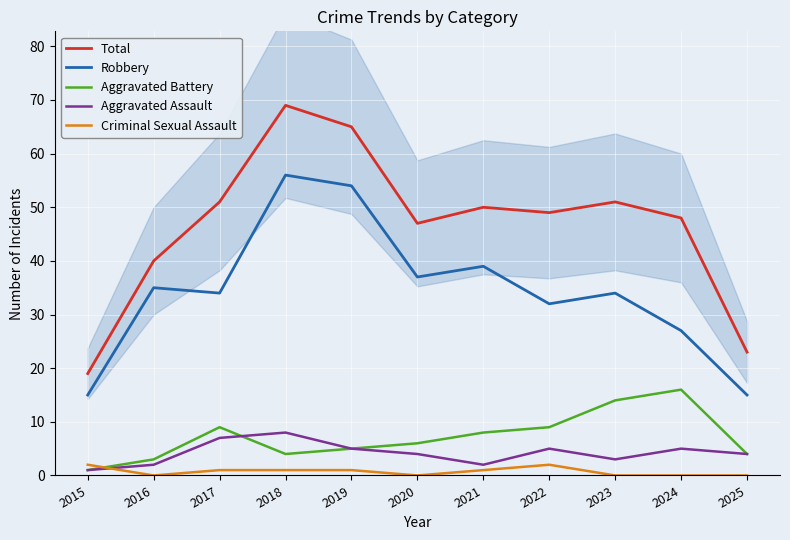

How many lines are shown in the chart?

5